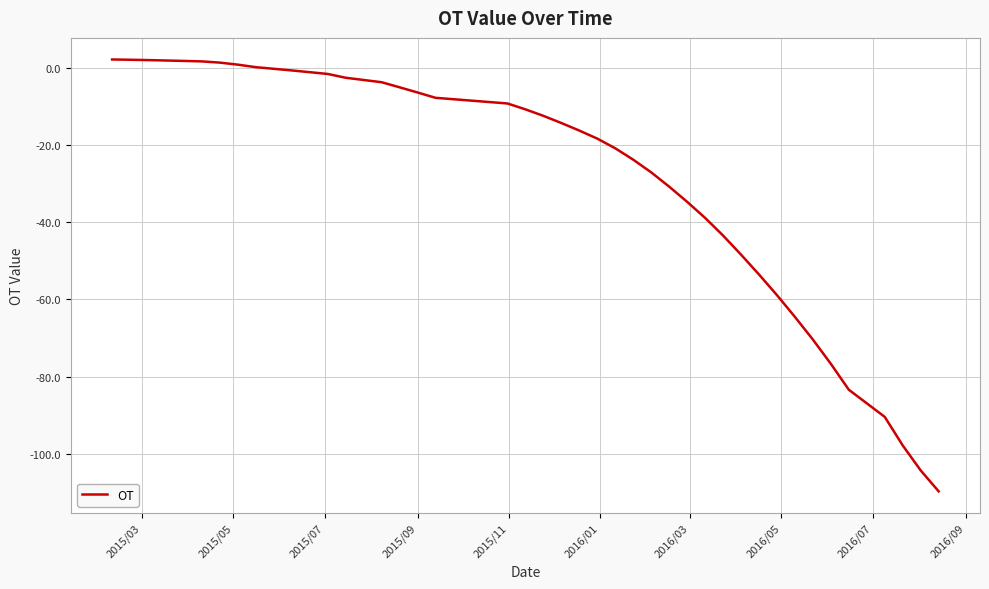

What is the greatest value displayed?

2.1